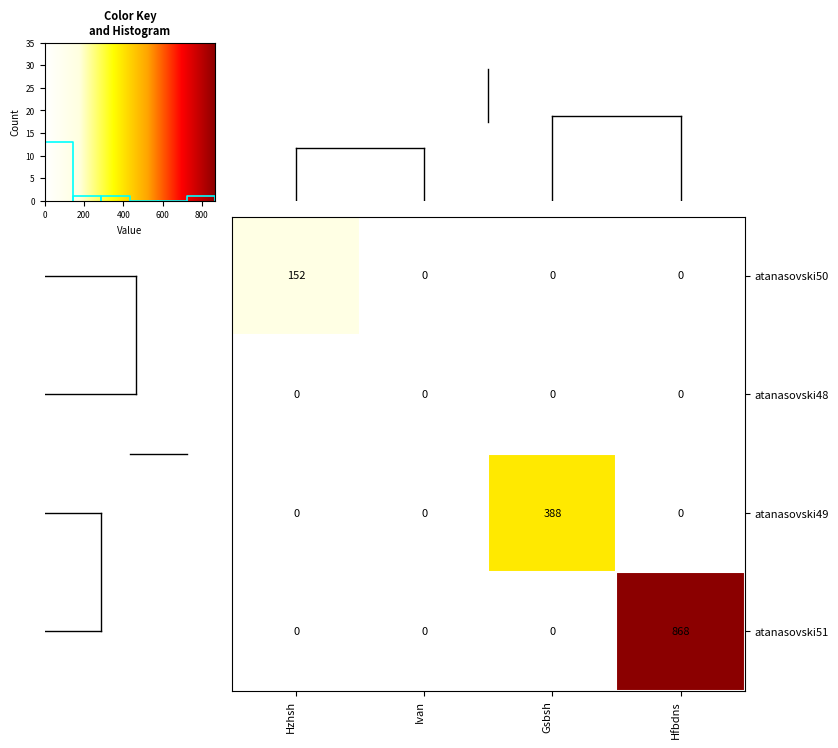

What is the highest value of the atanasovski50 series?

152